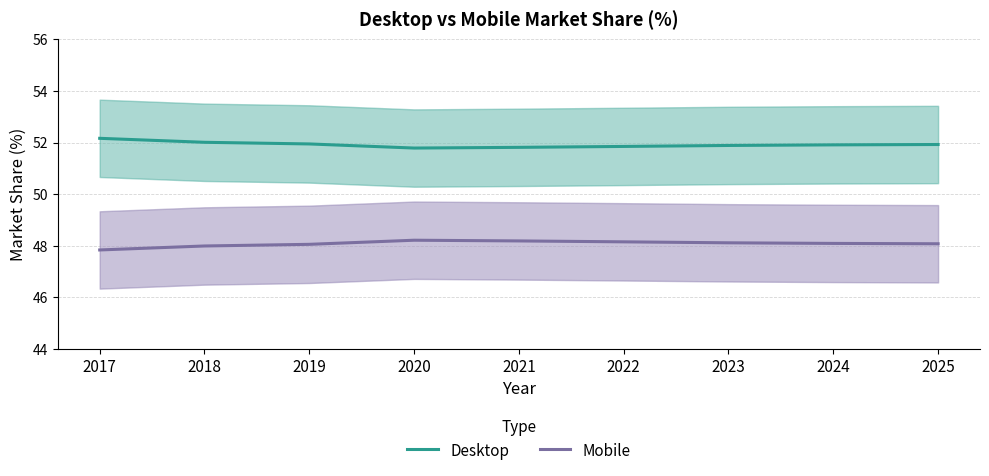

What are all the series names shown in the legend?

Desktop, Mobile